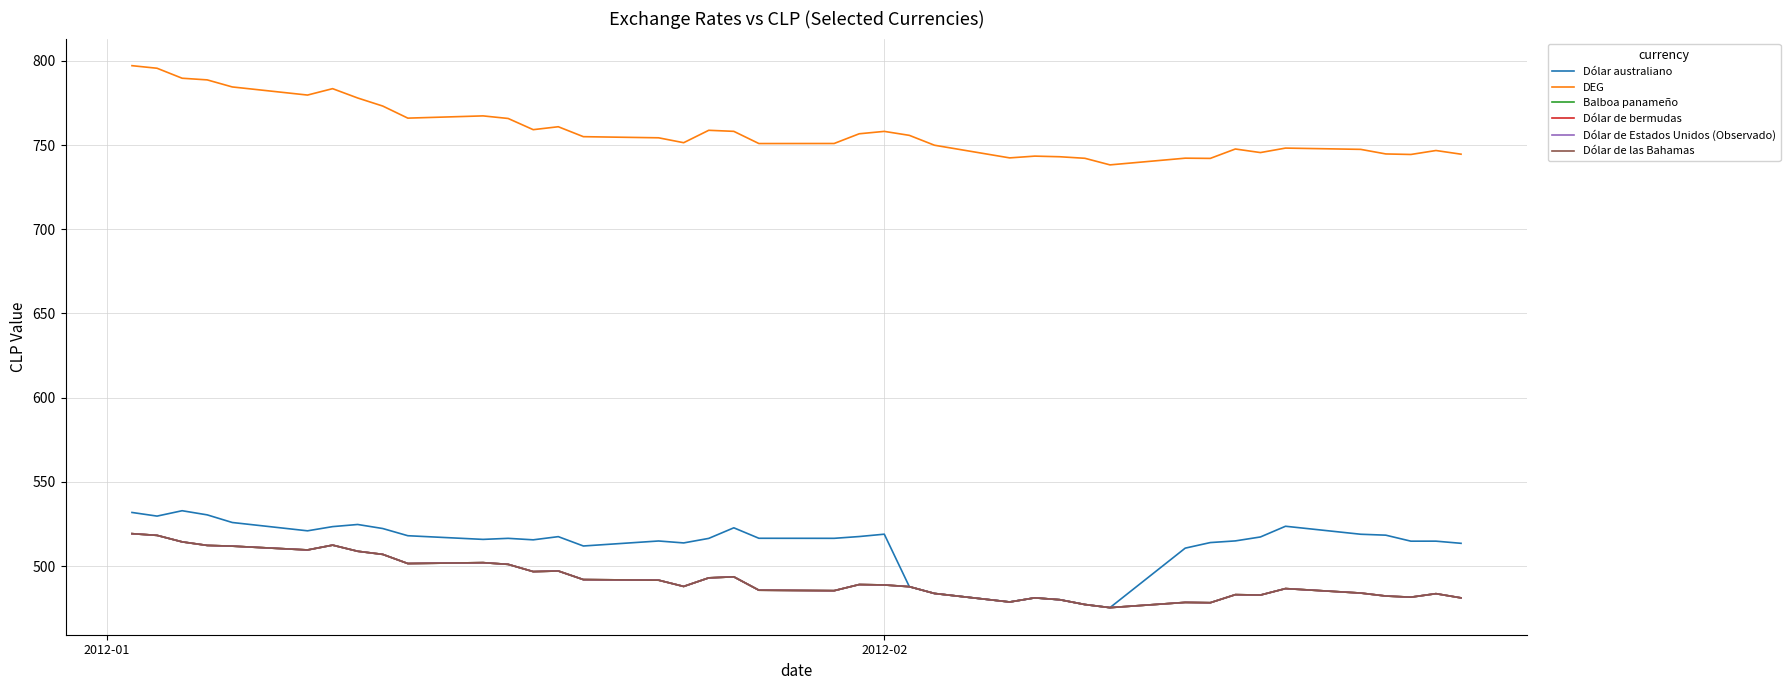

True or false: Dólar australiano and Dólar de bermudas intersect in this chart.

False